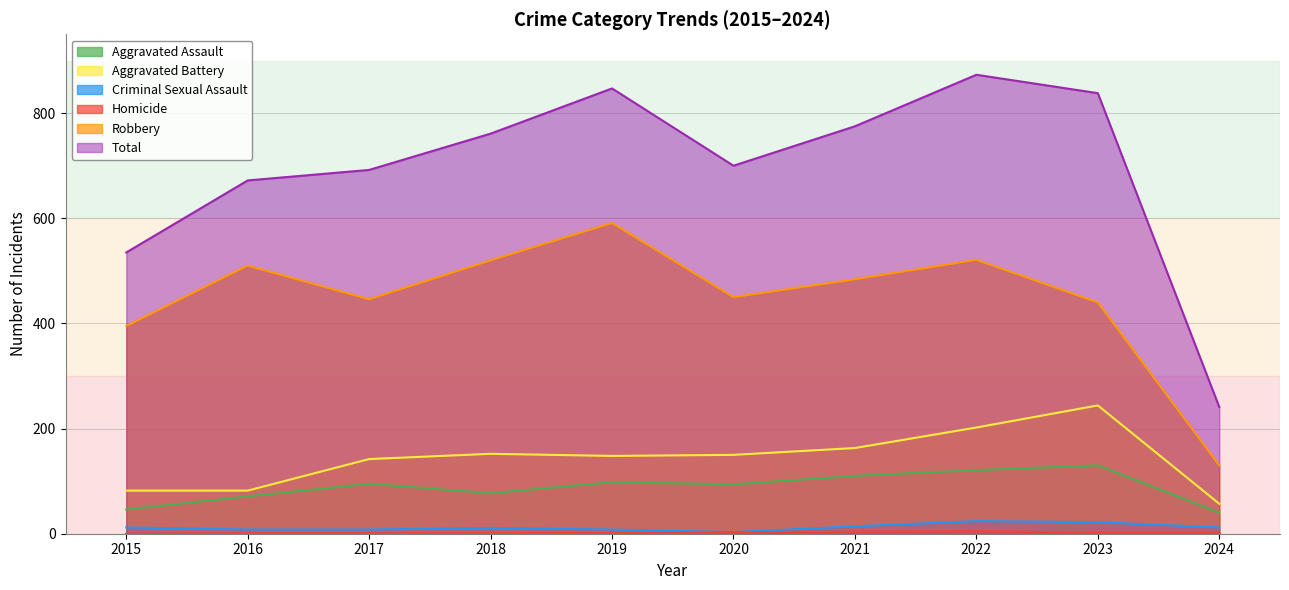

At which category does Aggravated Assault reach its first local peak?

2017